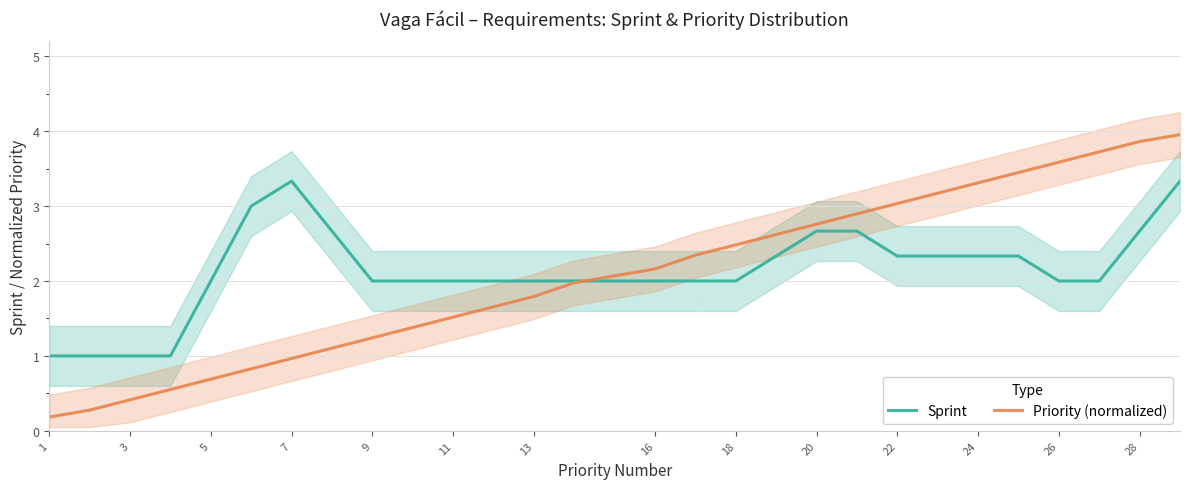

What is the lowest value of the Sprint series?

1.0